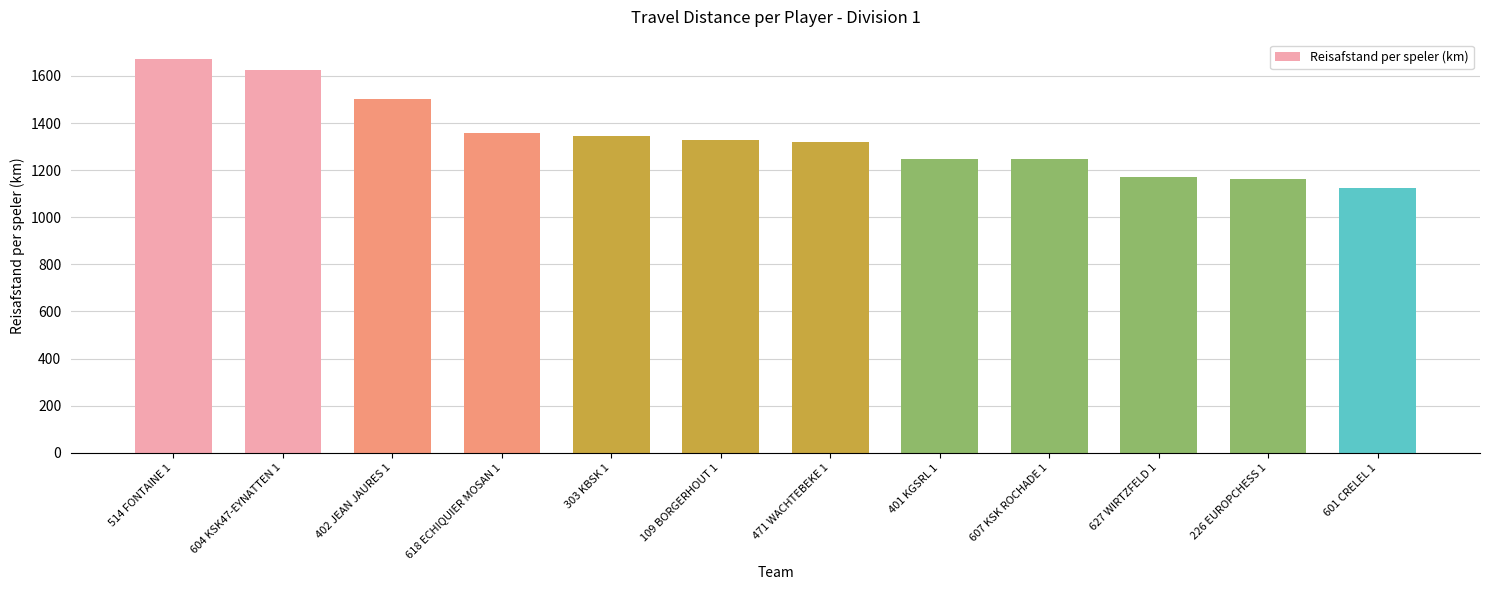

At which label does the data first exceed 1328?

514 FONTAINE 1